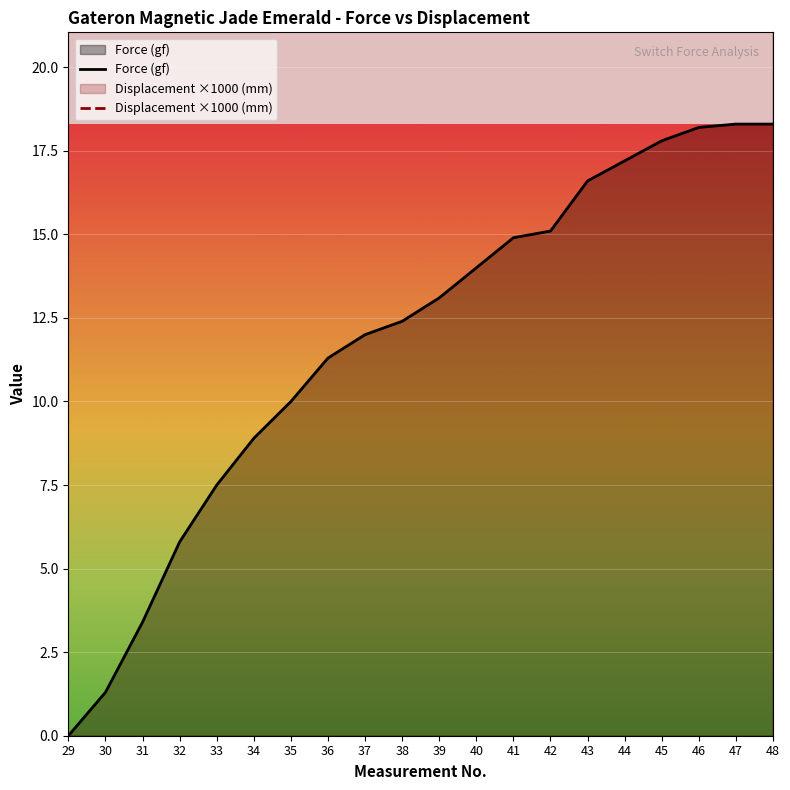

What is the value of the Displacement ×1000 (mm) point at the 19th from the left?

55.0